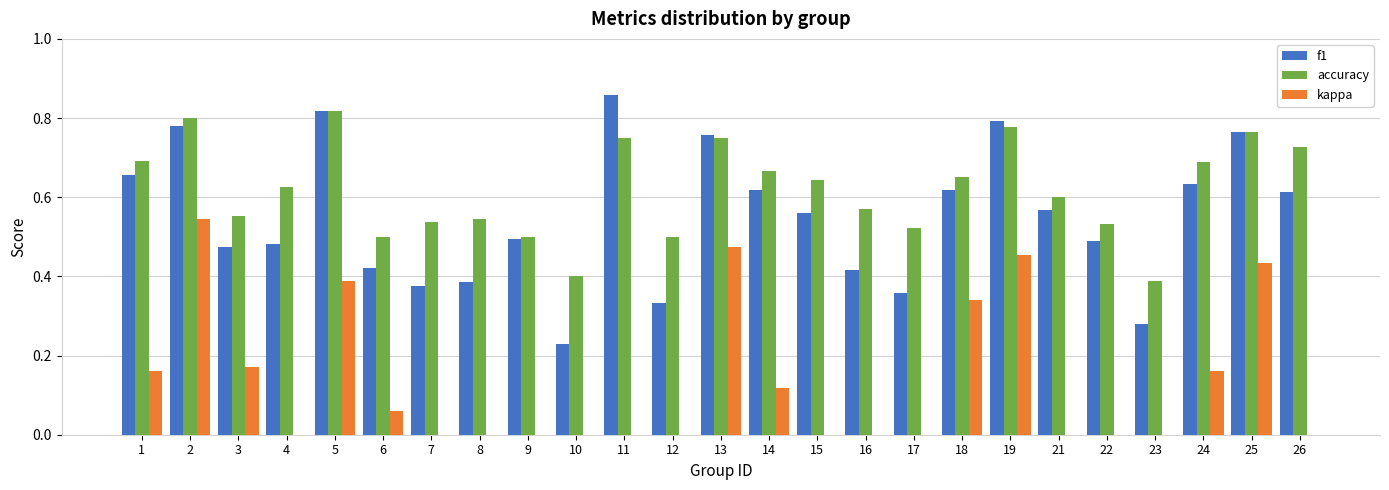

What are all the series names shown in the legend?

f1, accuracy, kappa